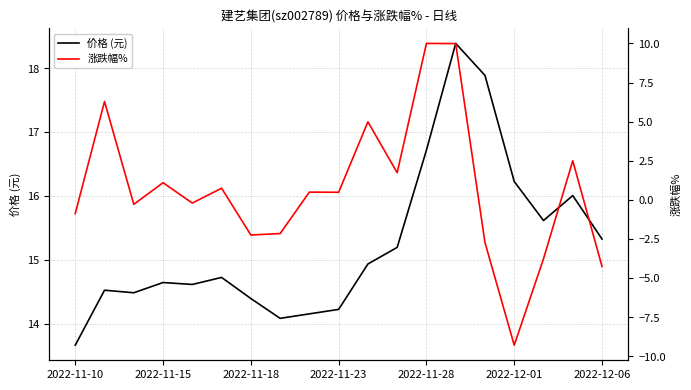

Which category has the lowest value in the 价格 (元) series?

2022-11-10